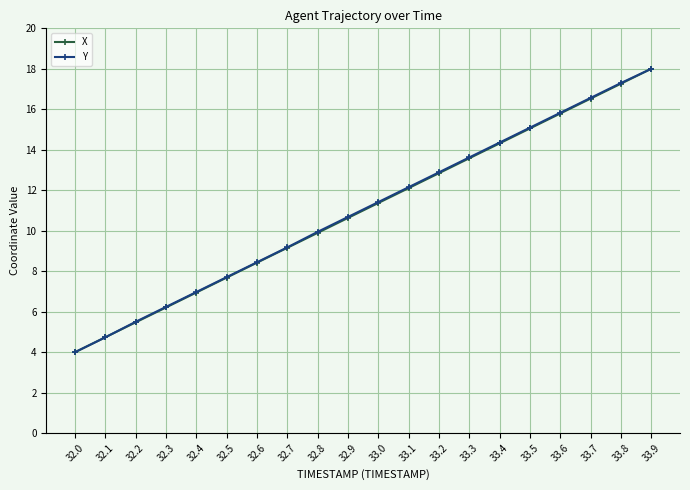

What is the smallest value displayed?

4.0